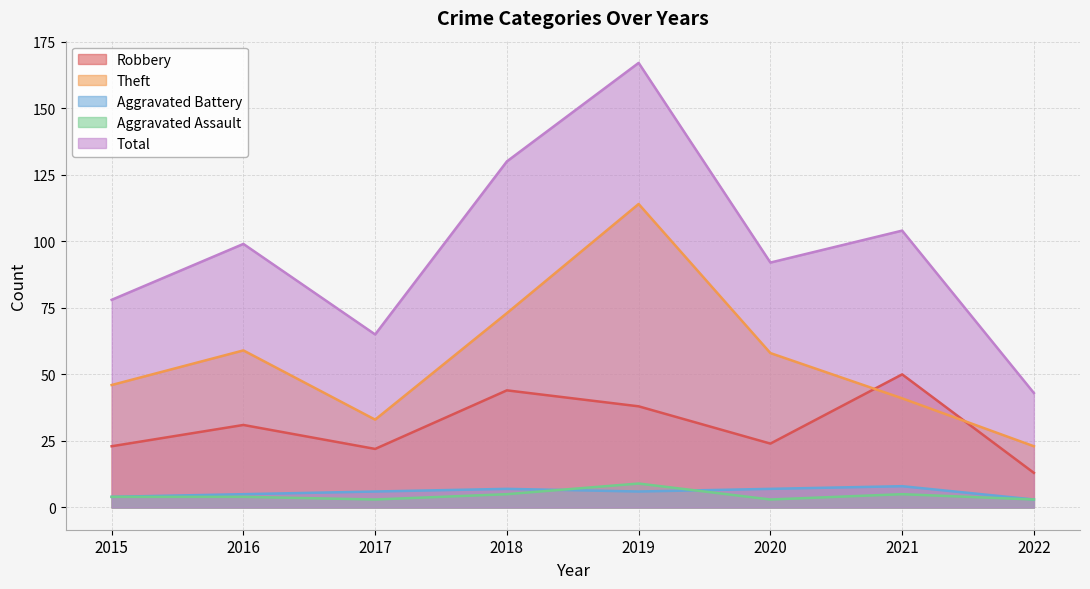

True or false: Theft has a value of 12 at 2016.

False